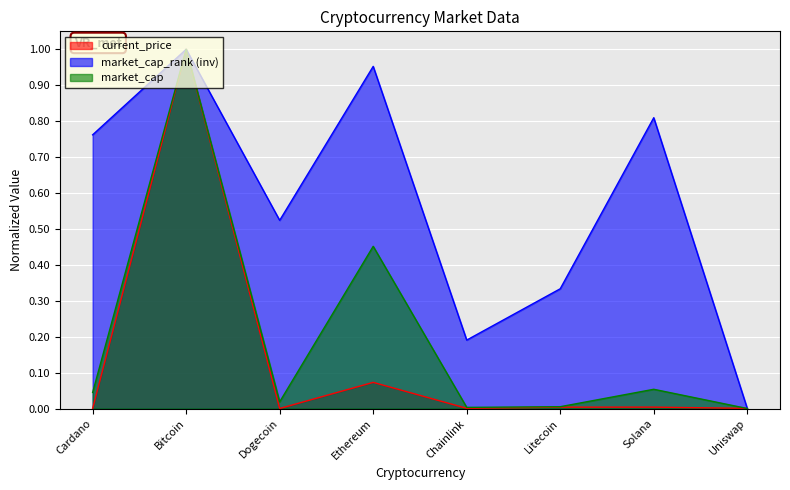

Between Litecoin and Ethereum, which is larger?

Ethereum